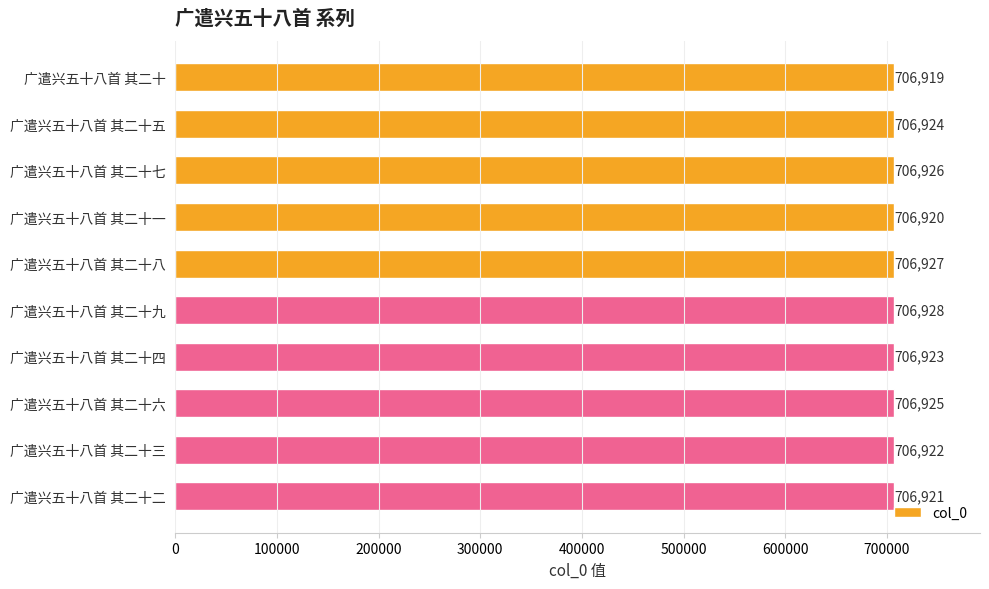

Count the values in the range 706921 to 706926.

6